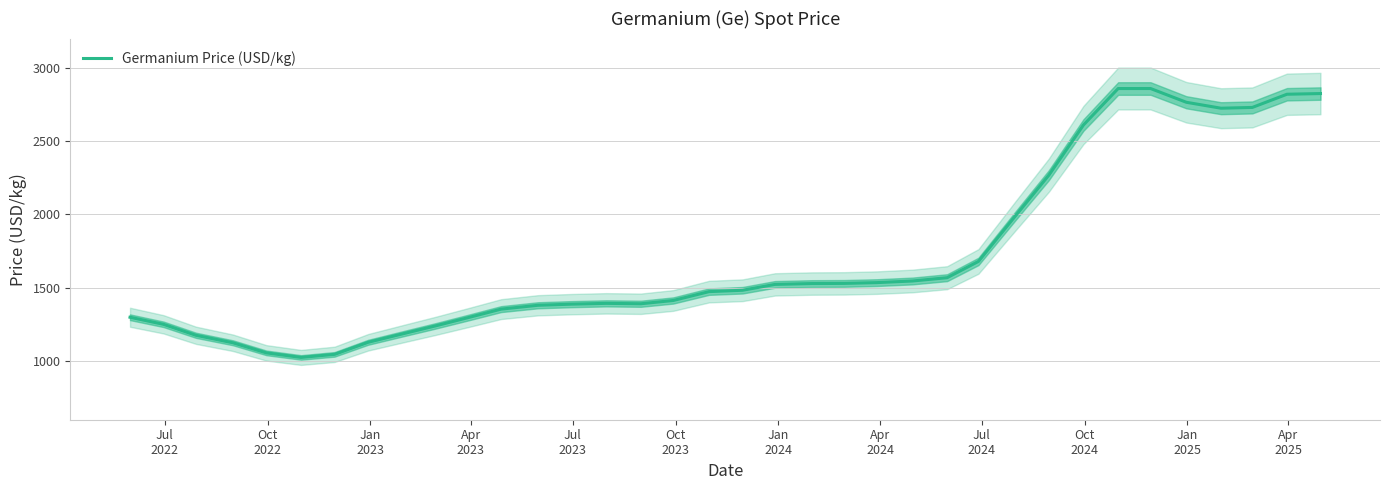

Does the chart display data point markers on the line(s)?

No